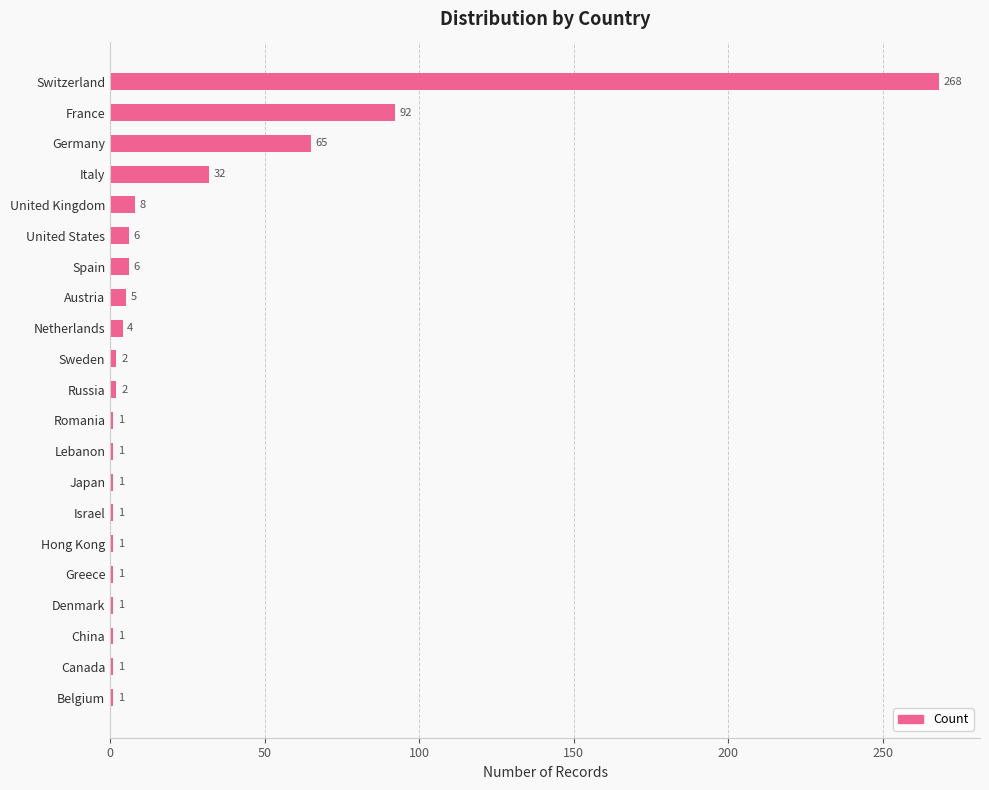

What is the difference between the second highest and second lowest values?

91